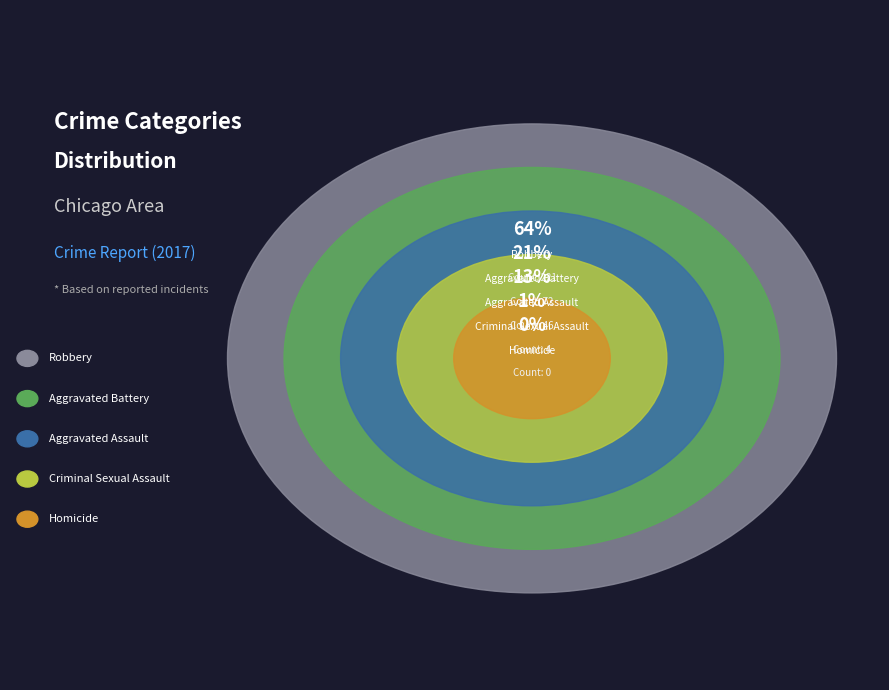

What is the largest slice in the pie chart?

Robbery